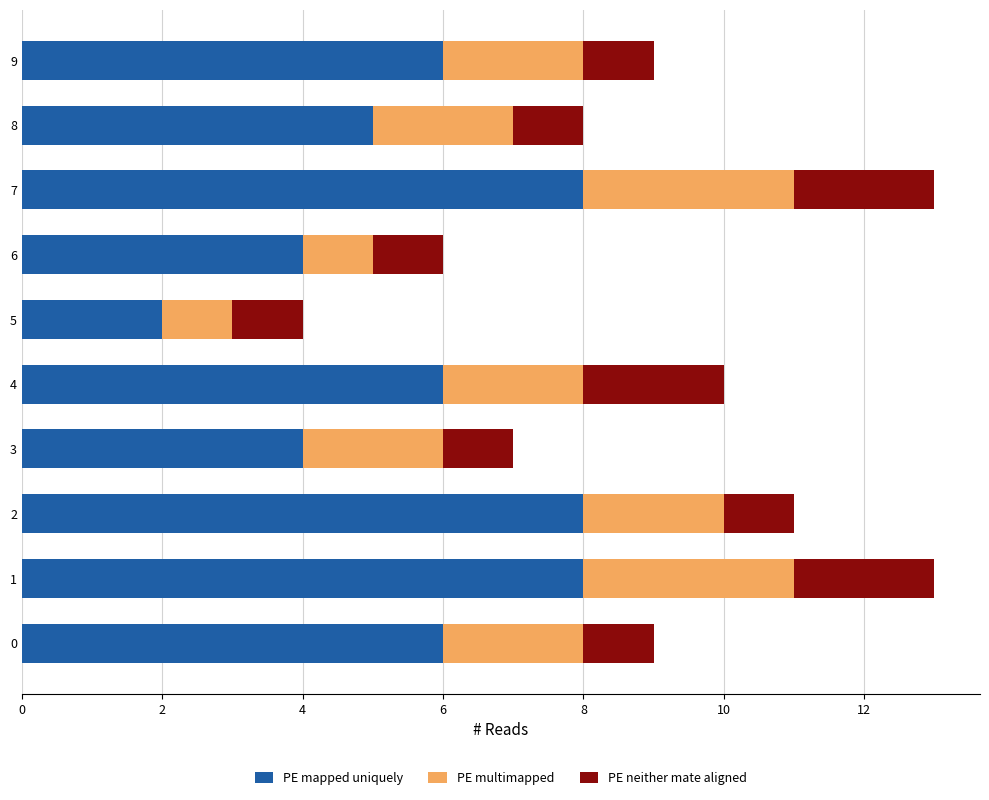

The value of PE mapped uniquely at 0 is 6. True or false?

True